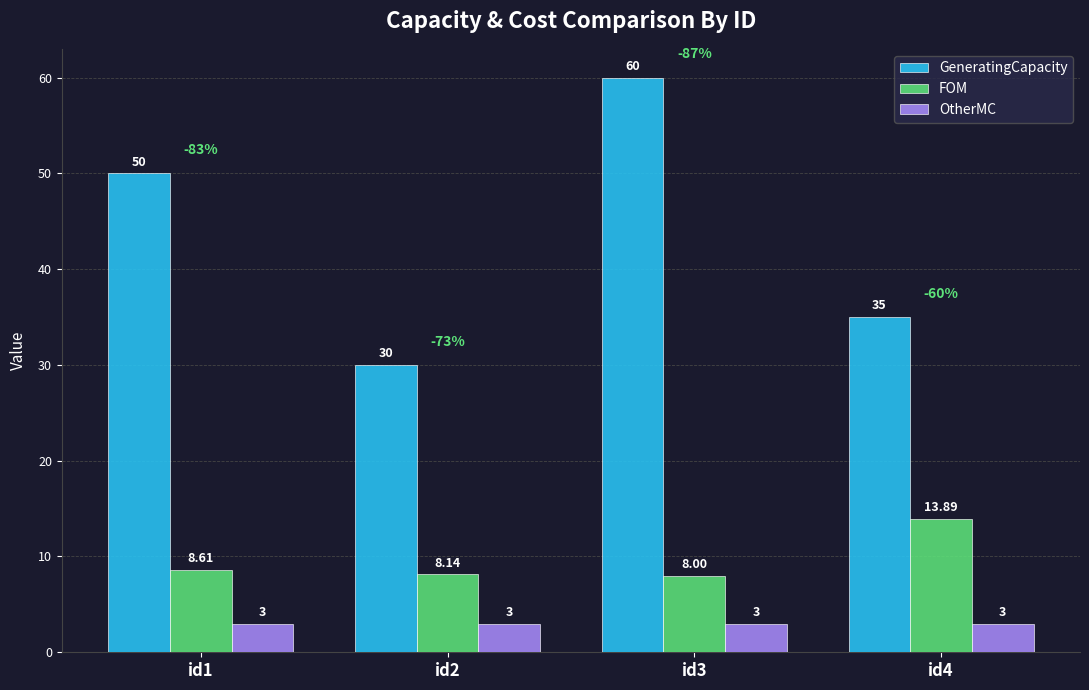

What is the sum of the FOM values at id4 and id1?

22.5